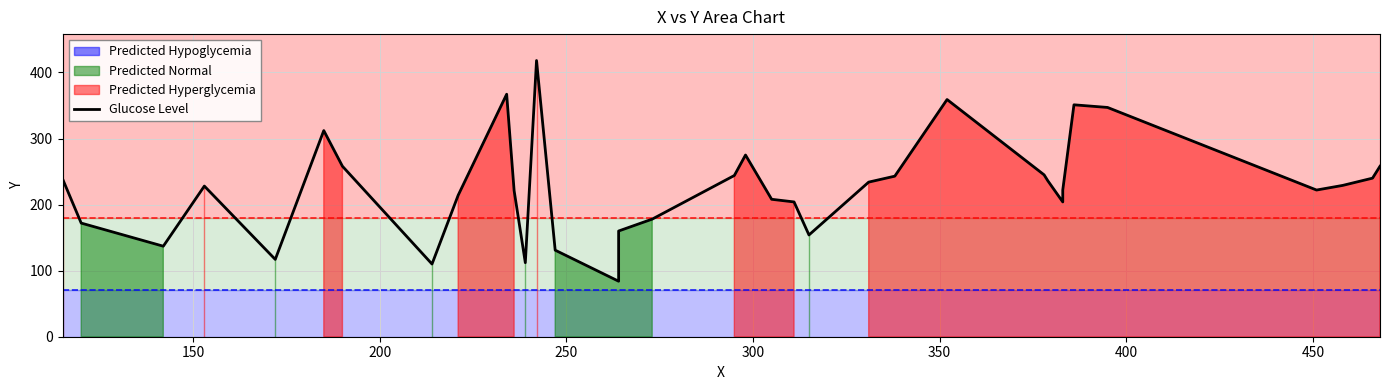

Does the chart have visible grid lines?

Yes